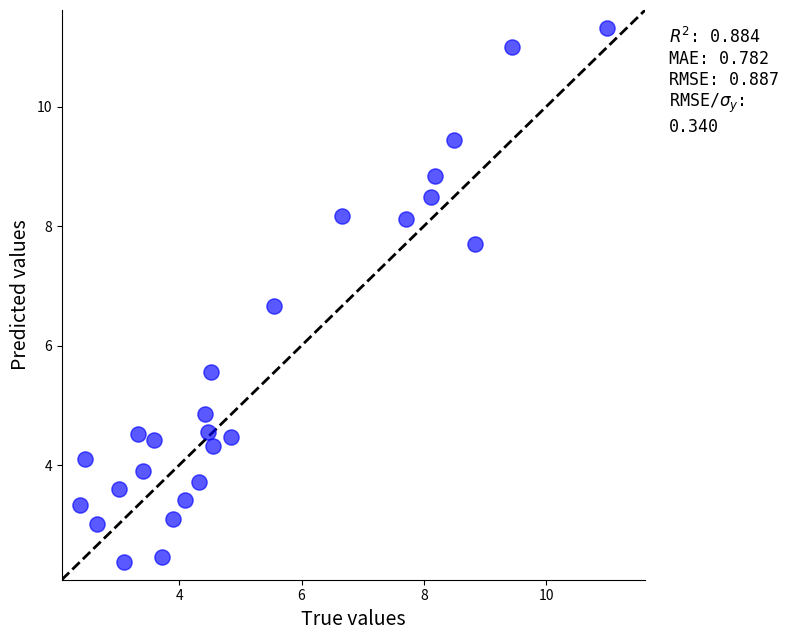

What Y value in the scatter plot is closest to 6?

5.6